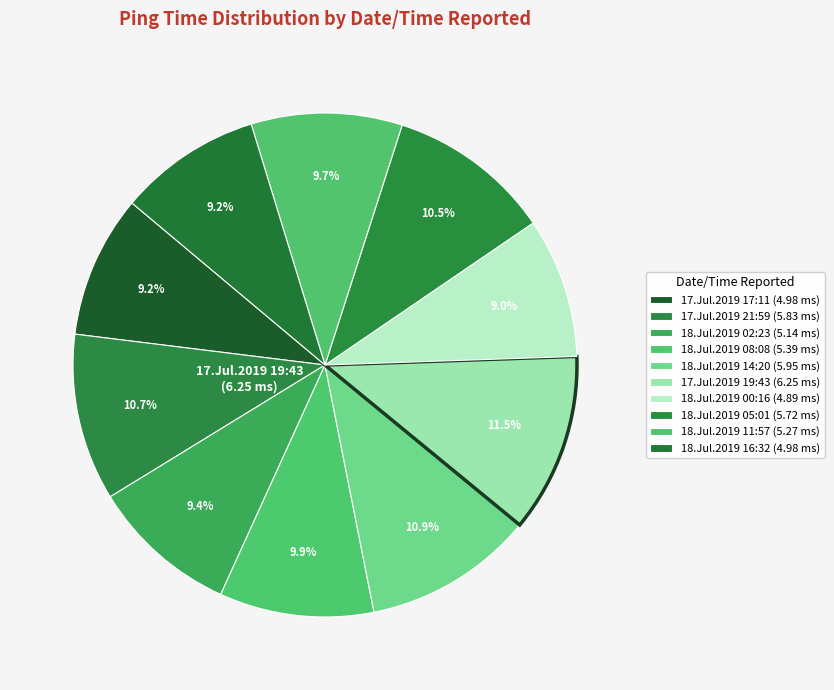

To the nearest percent, what percentage of the pie is 18.Jul.2019 00:16?

9%